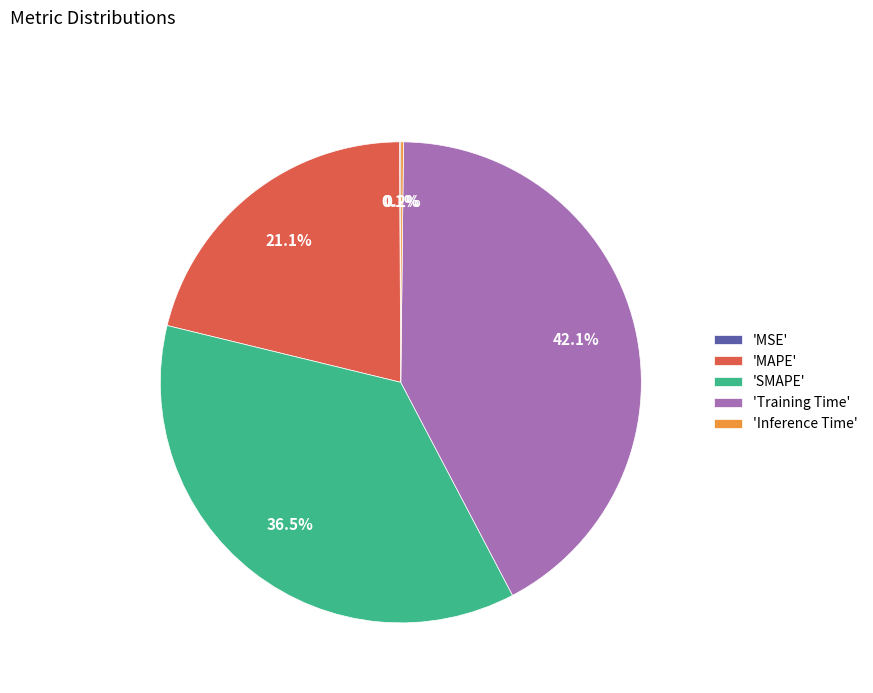

Is there any slice that represents more than half of the pie?

No